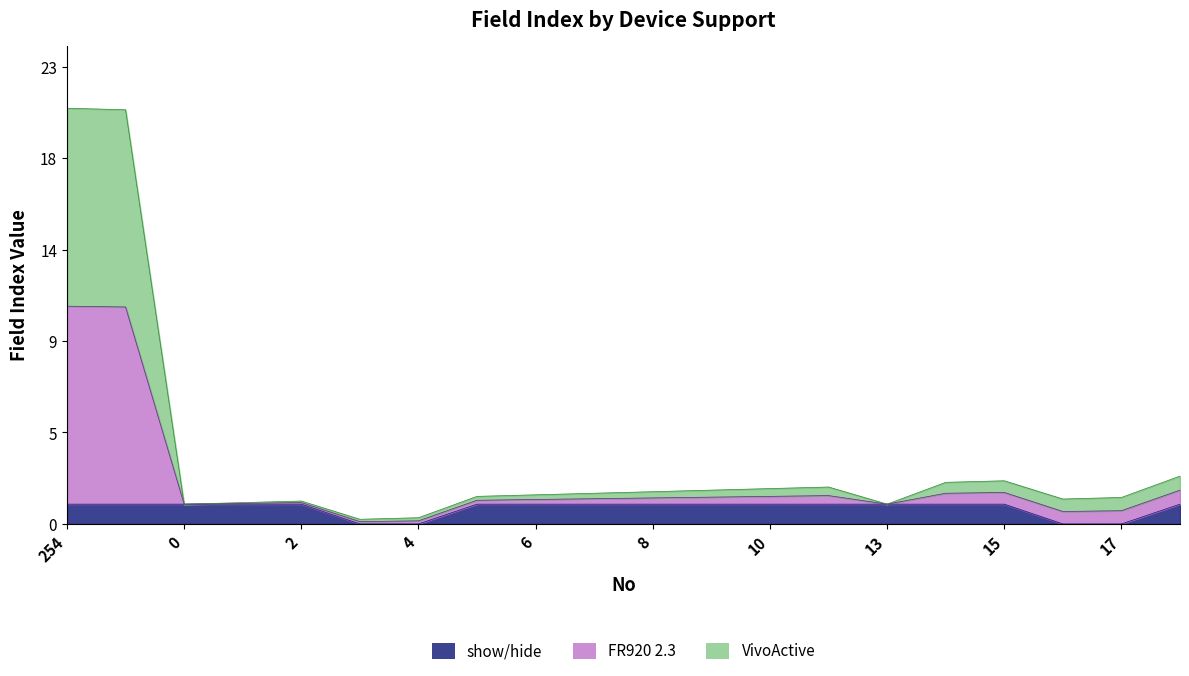

Which has a higher value, 11 or 6?

11